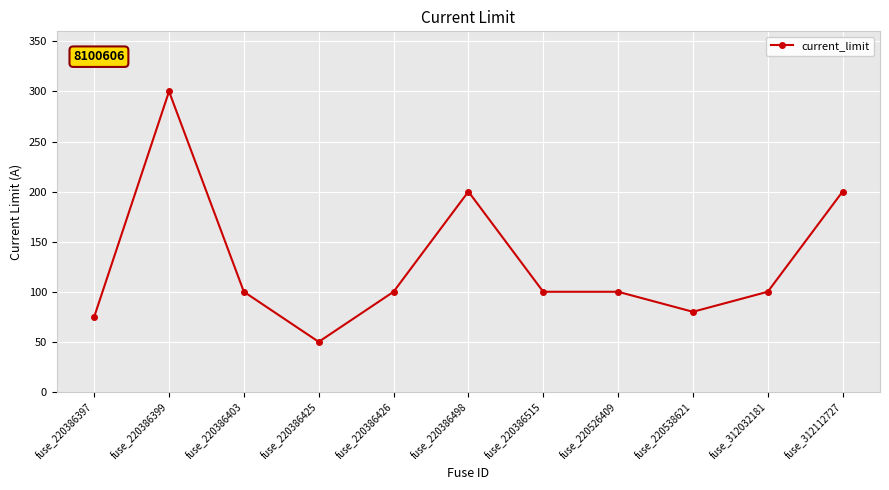

Where is the first local maximum?

fuse_220386399